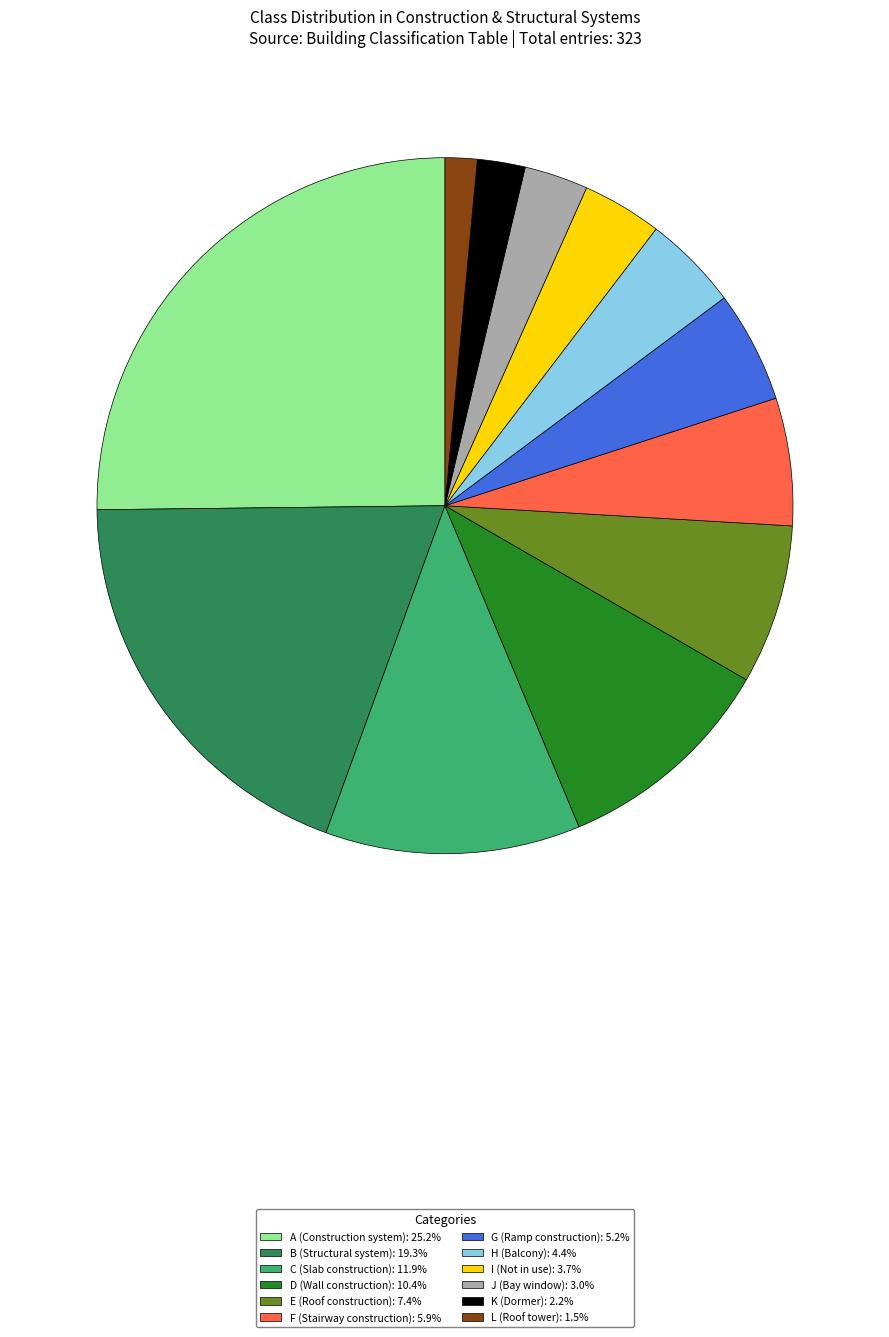

Rank the categories by value from lowest to highest.

L, K, J, I, H, G, F, E, D, C, B, A